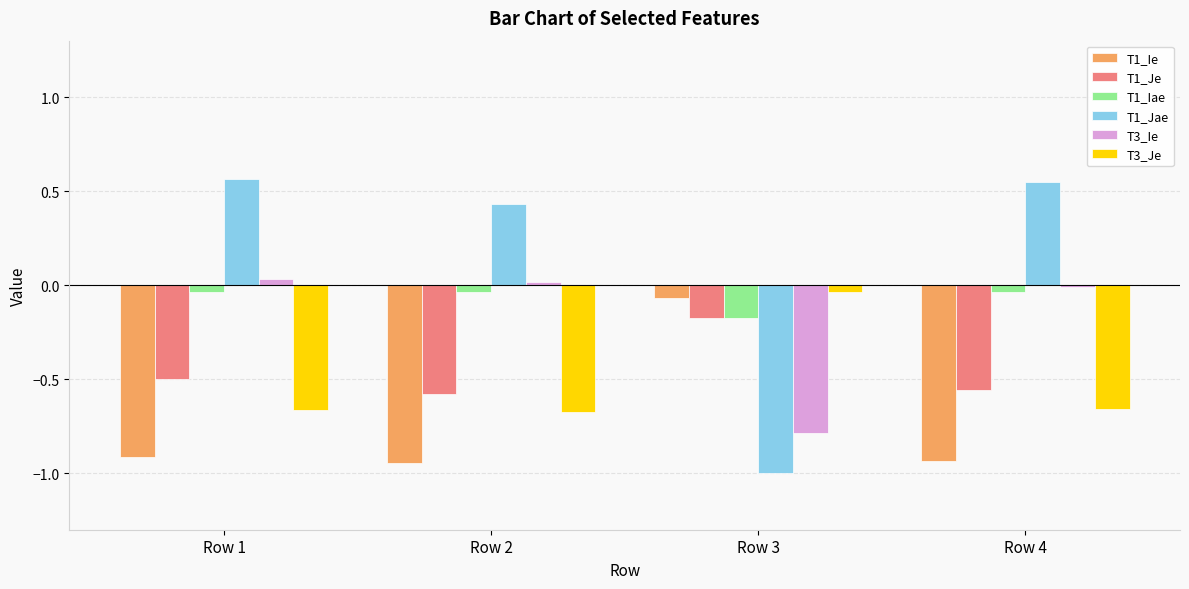

At which category does the chart reach its minimum across all series?

Row 3